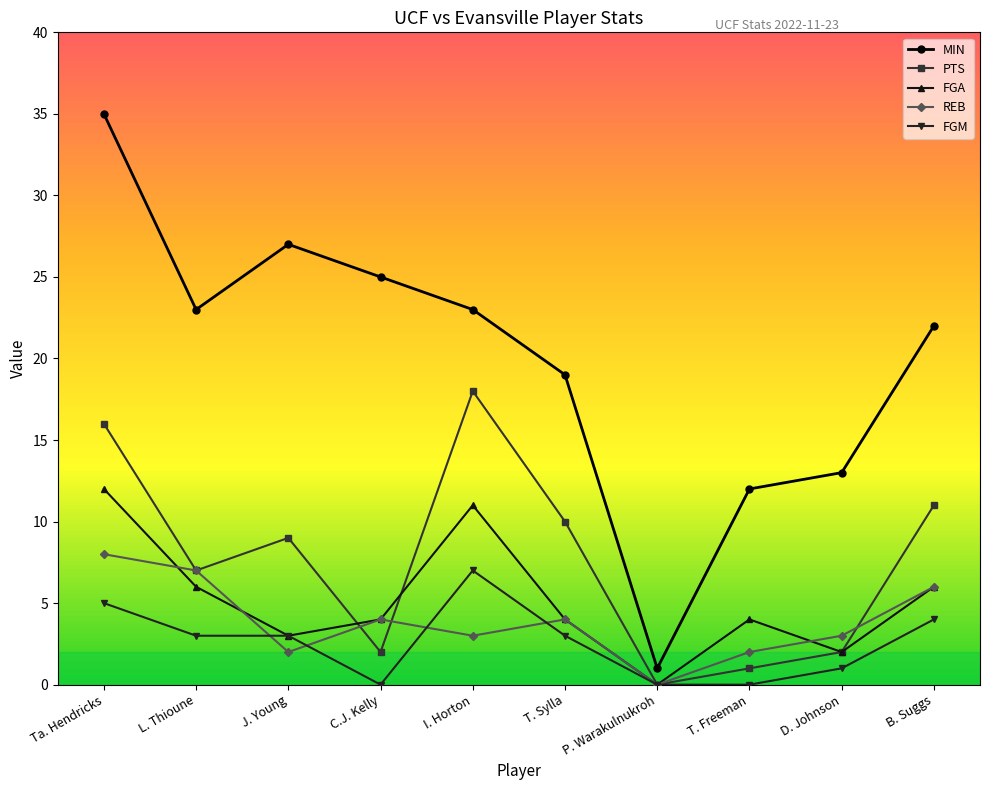

Is it true that MIN equals 23 at I. Horton?

True